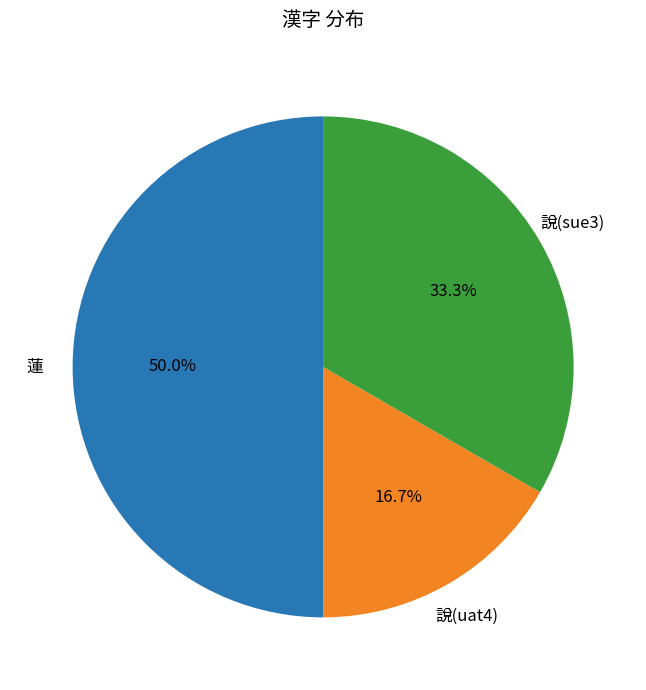

Which category has the smallest portion of the pie?

說(uat4)